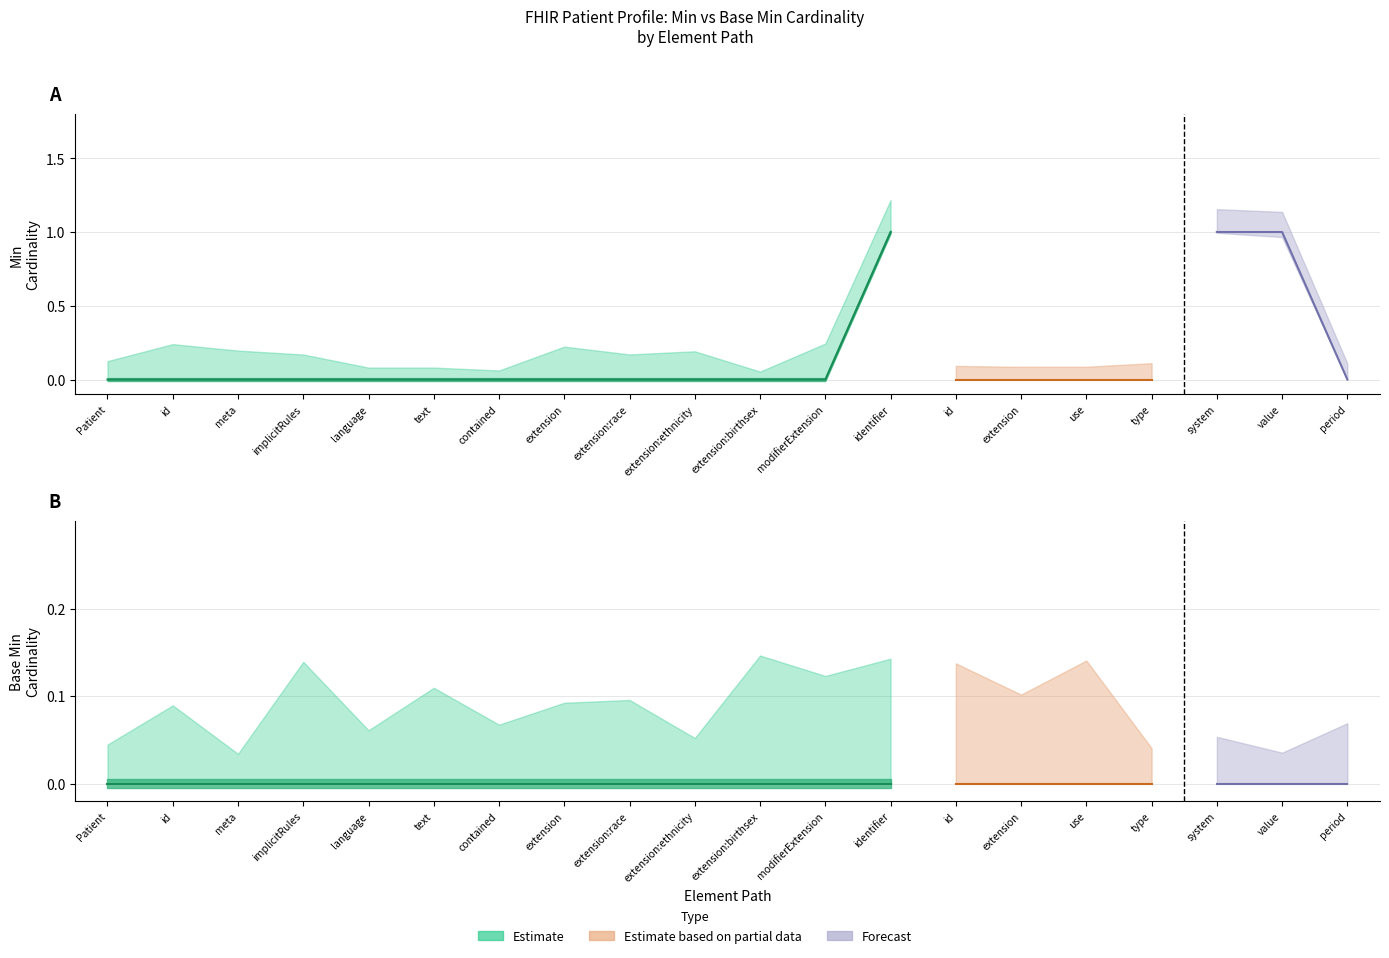

What position from the right is Patient?

20